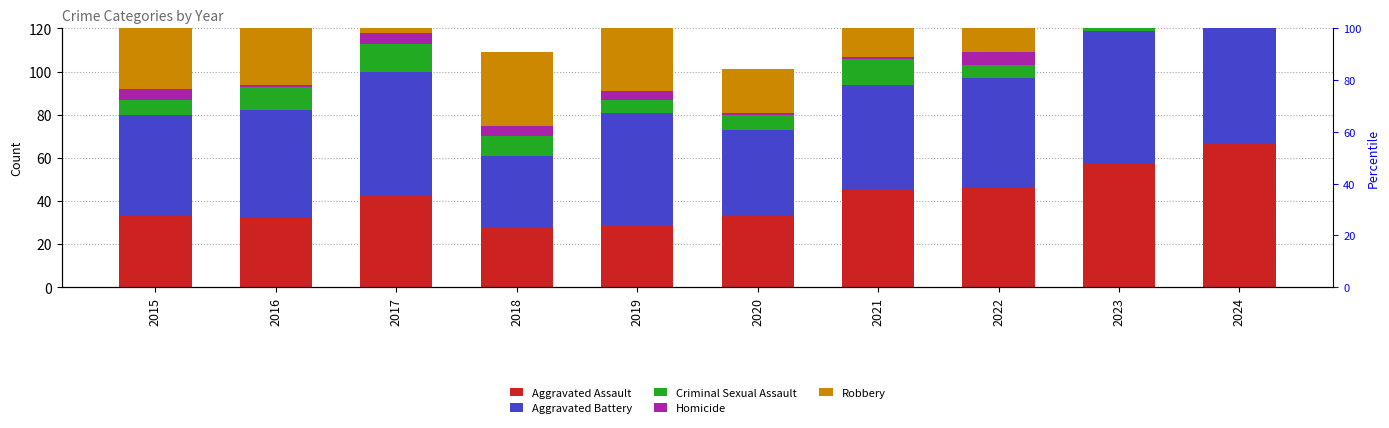

Is it true that Robbery equals 36 at 2022?

False